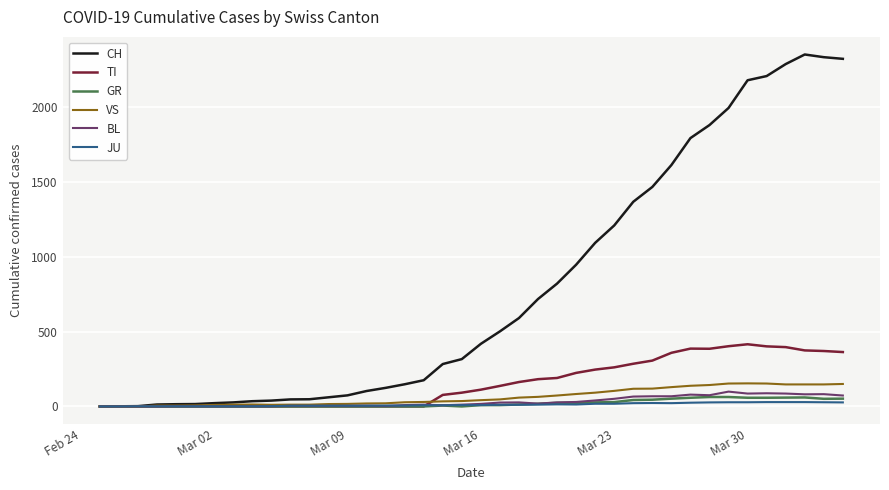

What is the maximum value shown in the chart?

2349